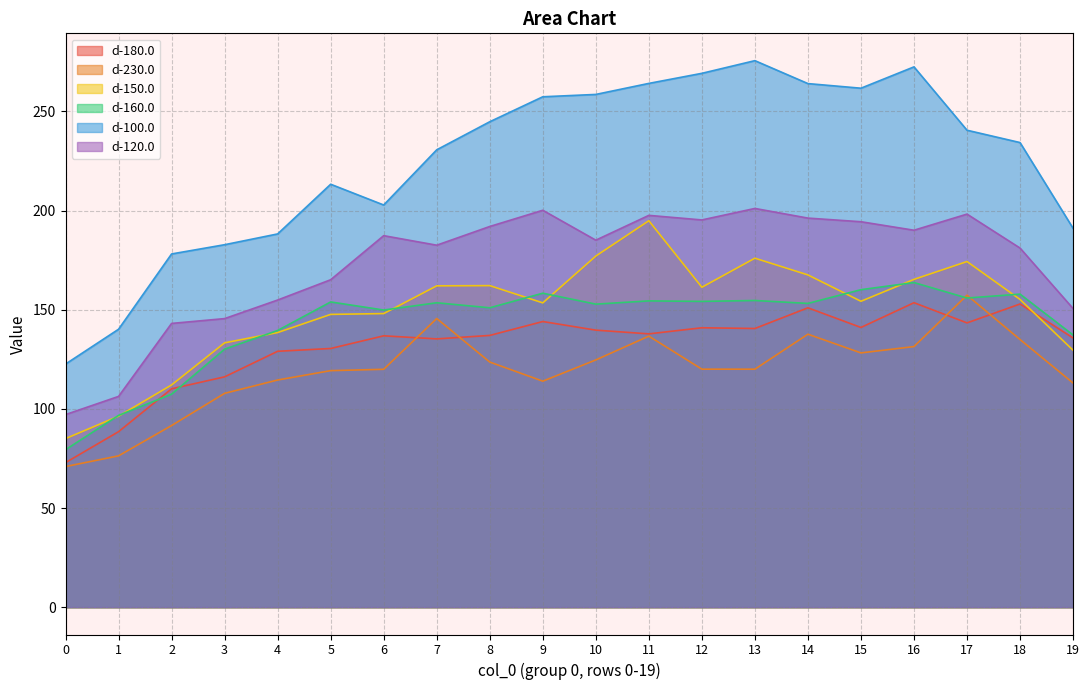

True or false: d-100.0 has a value of 191.1 at 19.

True